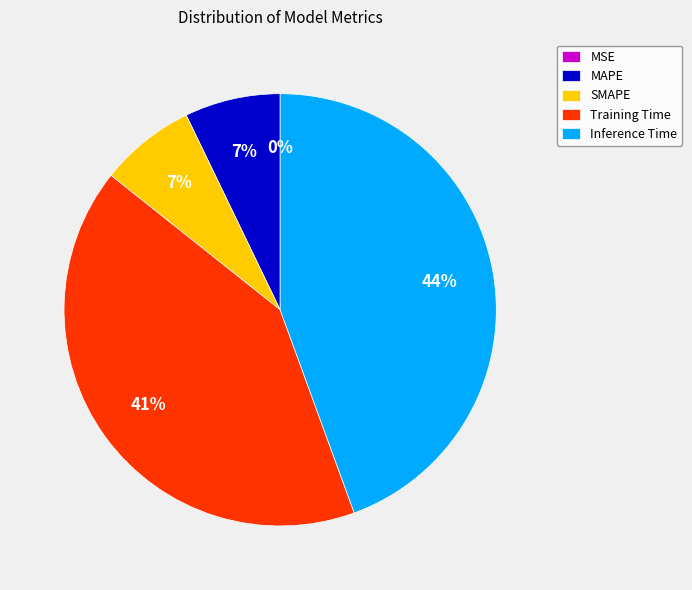

What percentage is the MAPE slice, to the nearest percent?

7%